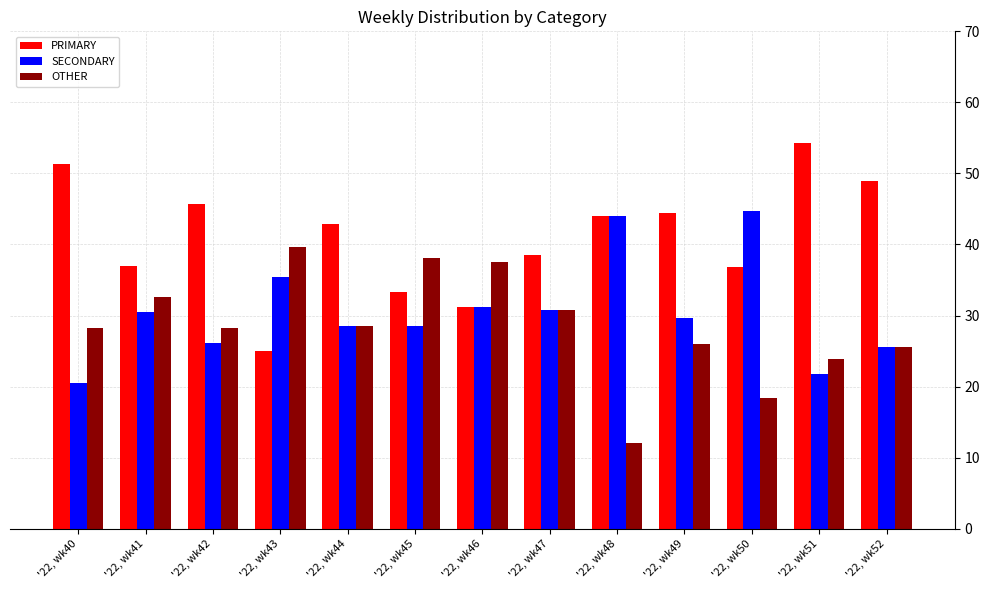

What is the sum of all OTHER values?

369.4